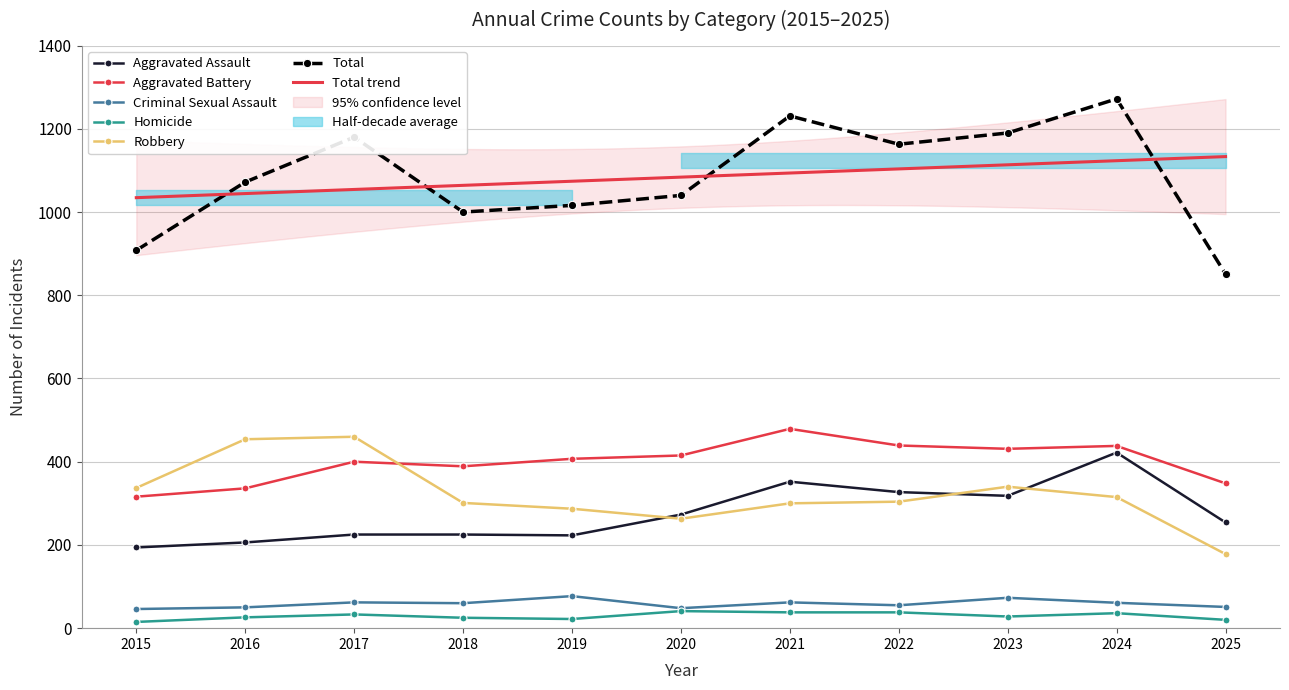

The Homicide series shows 11 at 2023. True or false?

False